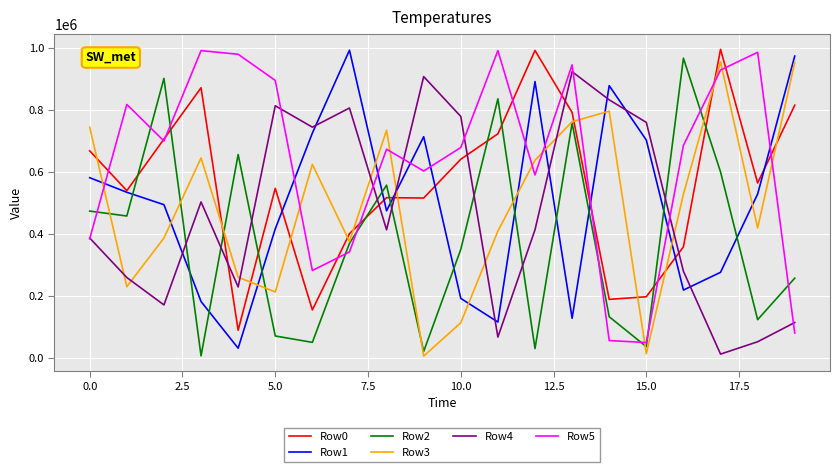

After their last crossing, which series has the higher values: Row4 or Row1?

Row1